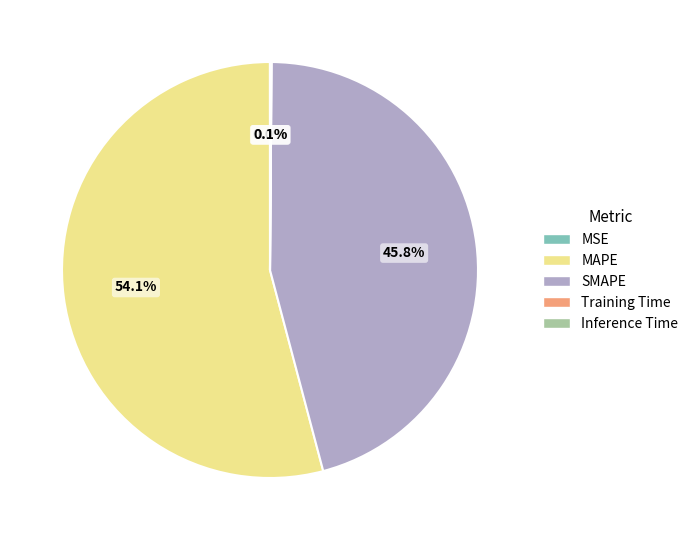

Which category accounts for the majority?

MAPE